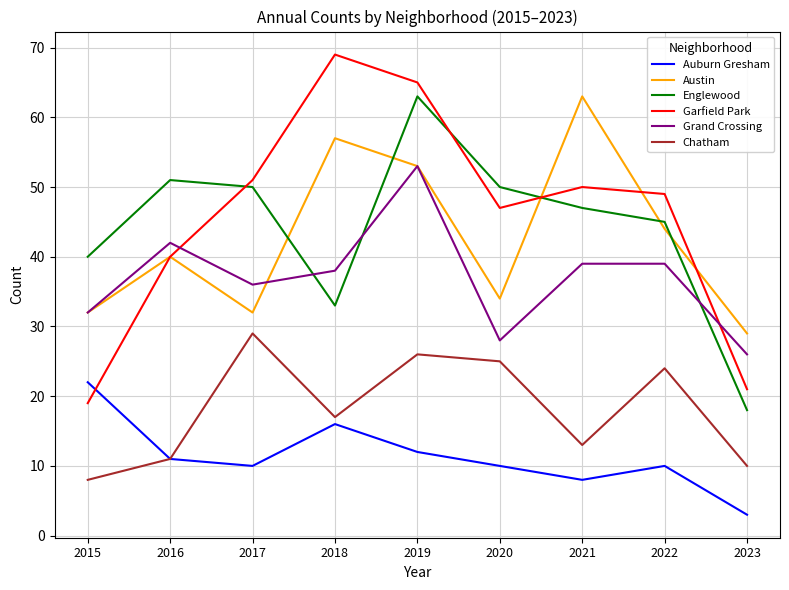

Reading right to left, list all the values displayed in this chart.

Auburn Gresham: 3	10	8	10	12	16	10	11	22
Austin: 29	44	63	34	53	57	32	40	32
Englewood: 18	45	47	50	63	33	50	51	40
Garfield Park: 21	49	50	47	65	69	51	40	19
Grand Crossing: 26	39	39	28	53	38	36	42	32
Chatham: 10	24	13	25	26	17	29	11	8